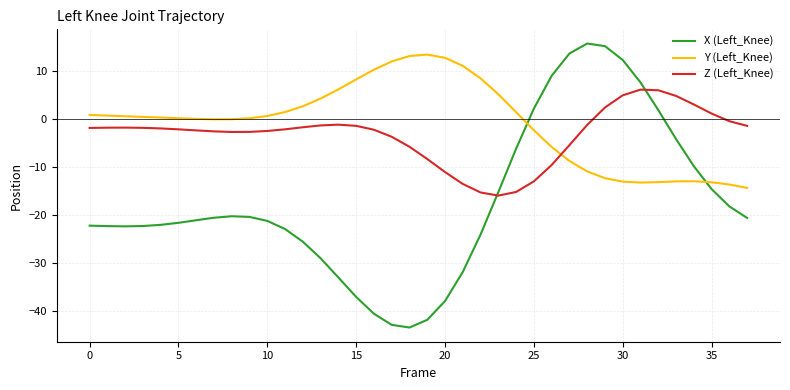

Which series has the widest spread of values?

X (Left_Knee)